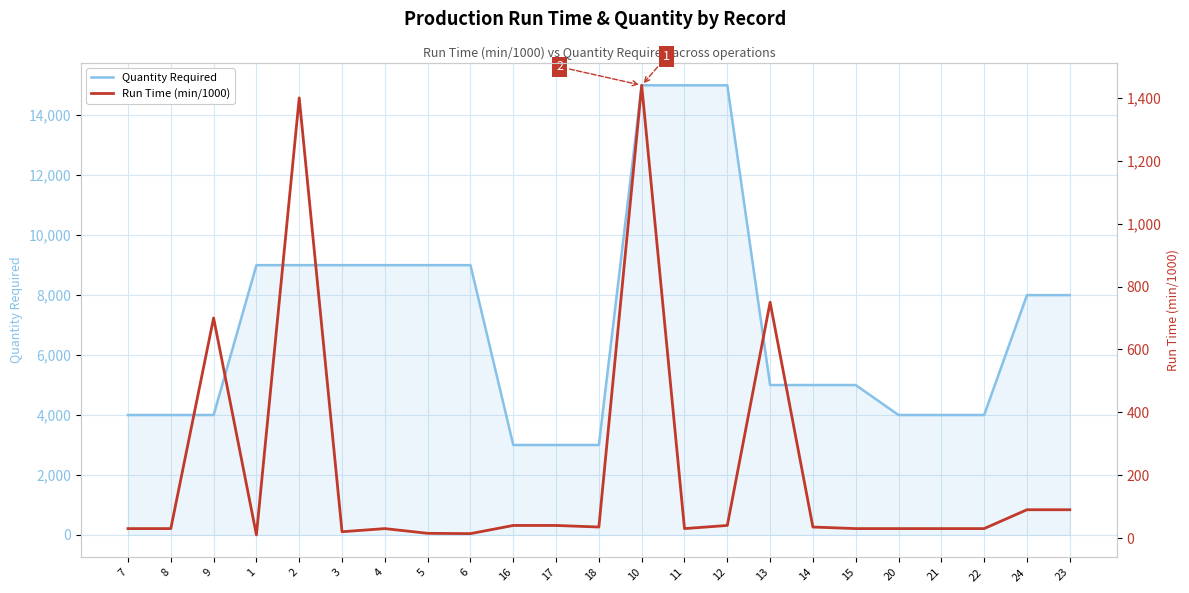

The value of Run Time (min/1000) at 7 is 30. True or false?

True